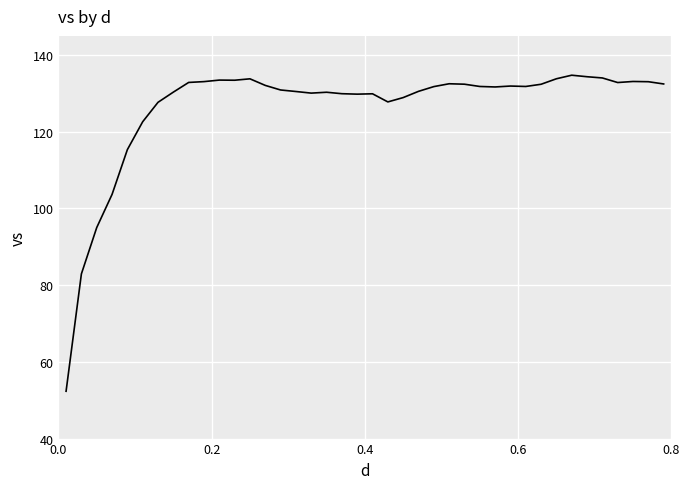

What is the greatest value displayed?

134.7